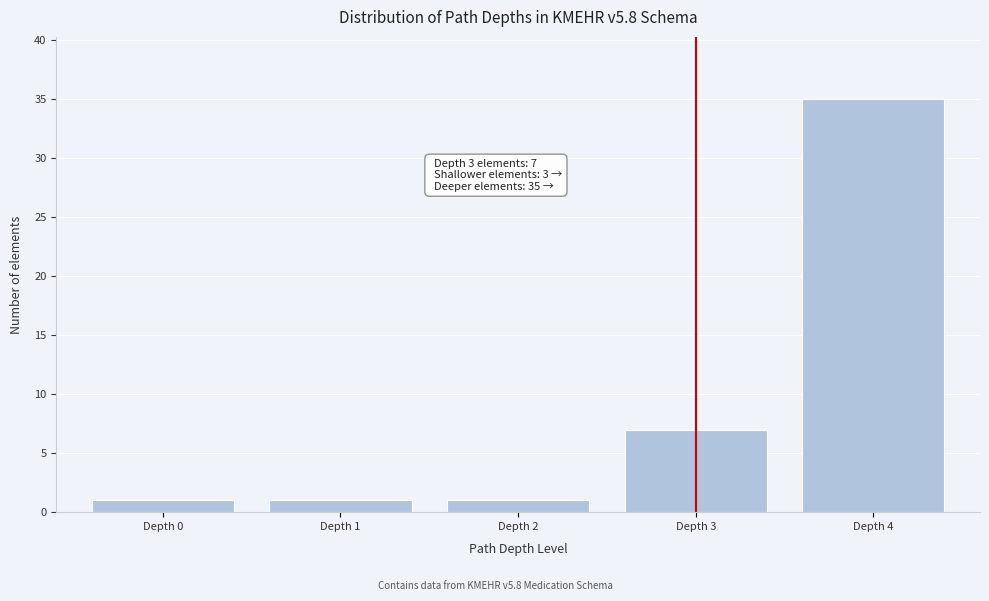

Reading right to left, what are all the values shown in this chart?

35	7	1	1	1